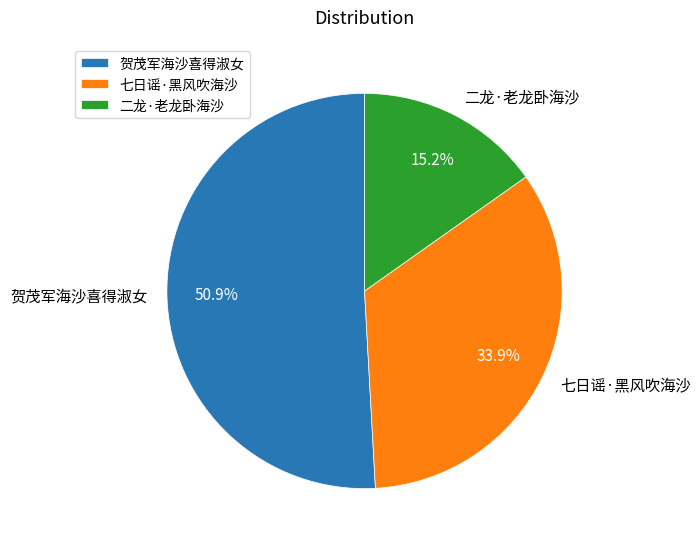

To the nearest percent, what portion does 七日谣·黑风吹海沙 represent?

34%